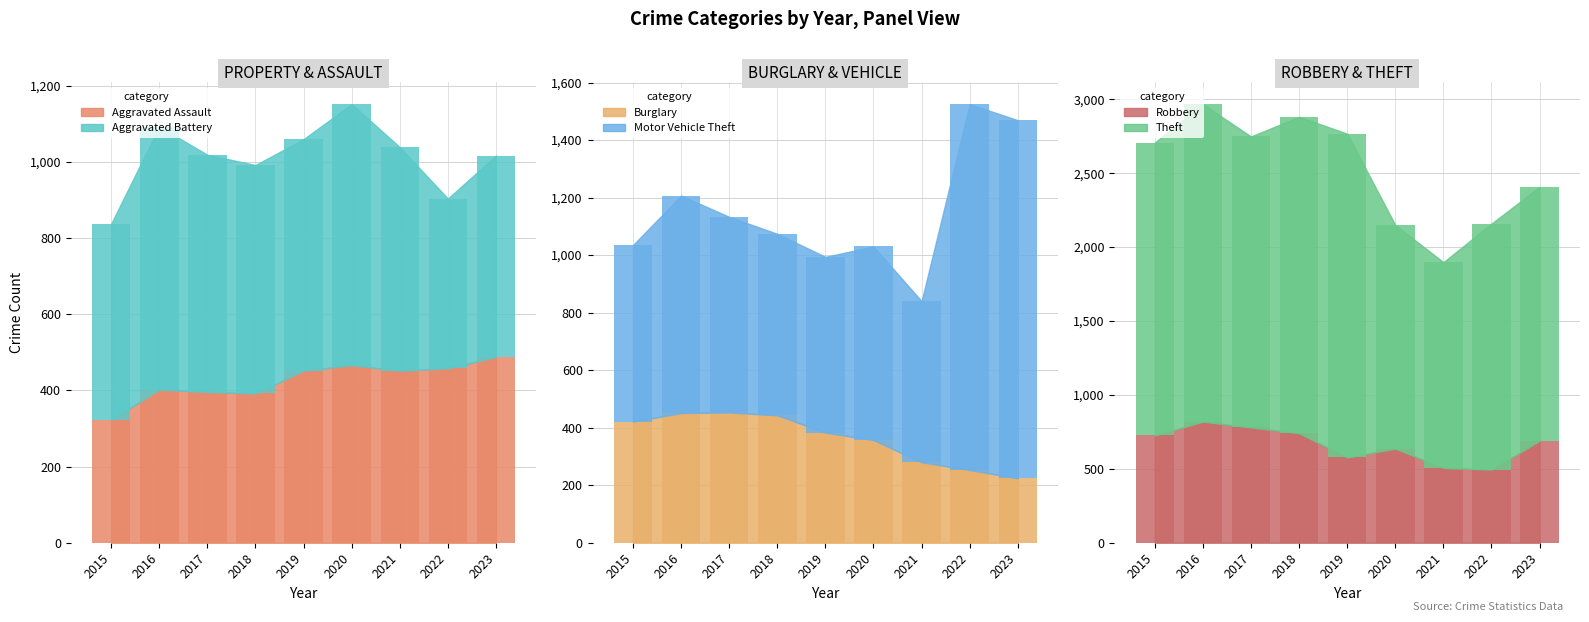

Which series has the widest spread of values?

Theft